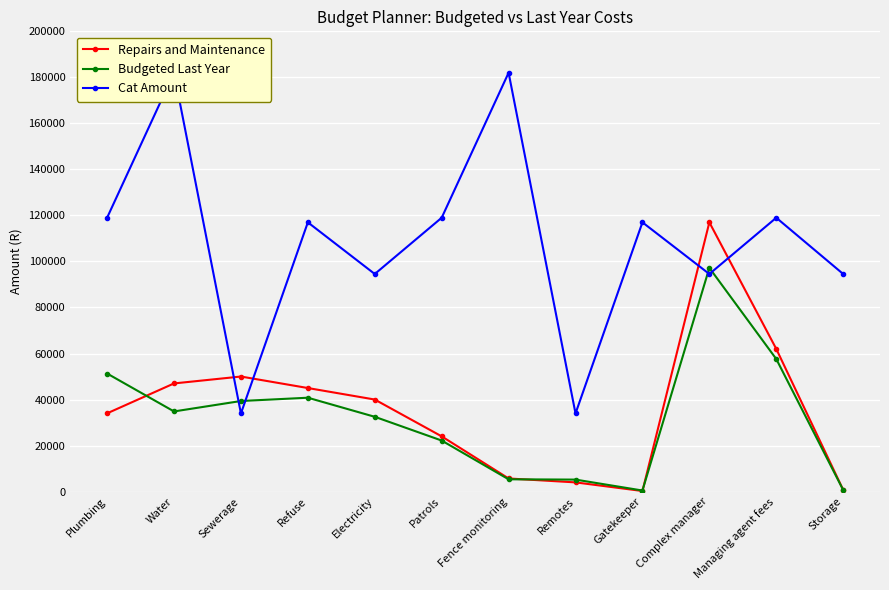

The Repairs and Maintenance series shows 81 at Gatekeeper. True or false?

False